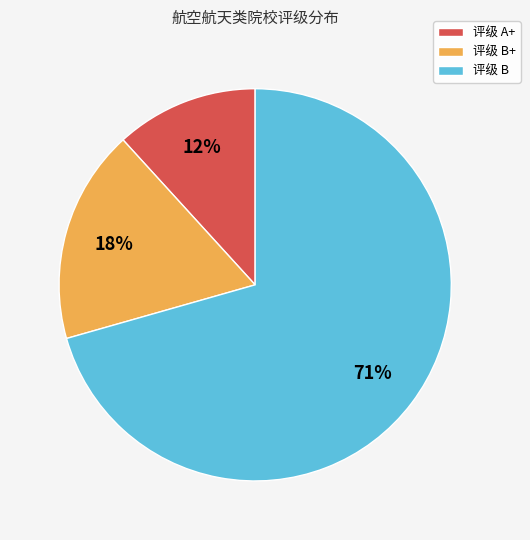

Rank the categories by value from lowest to highest.

评级 A+, 评级 B+, 评级 B